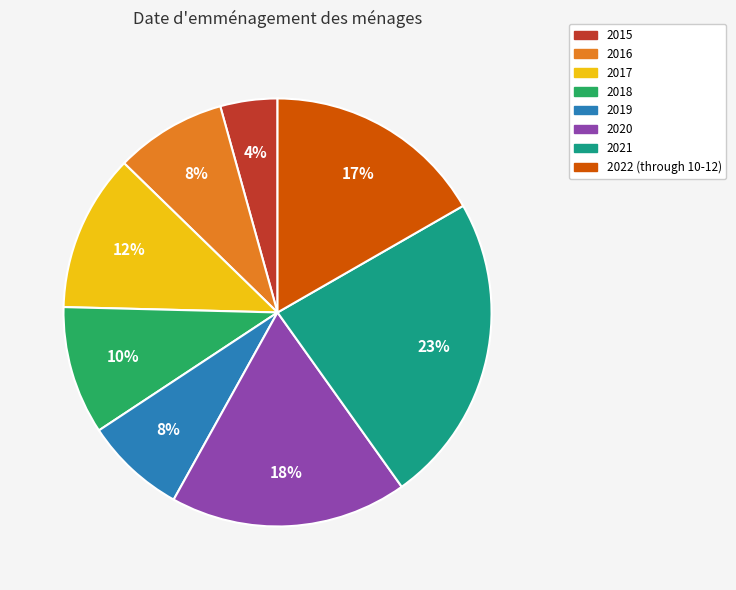

To the nearest percent, what percentage of the pie is 2016?

8%